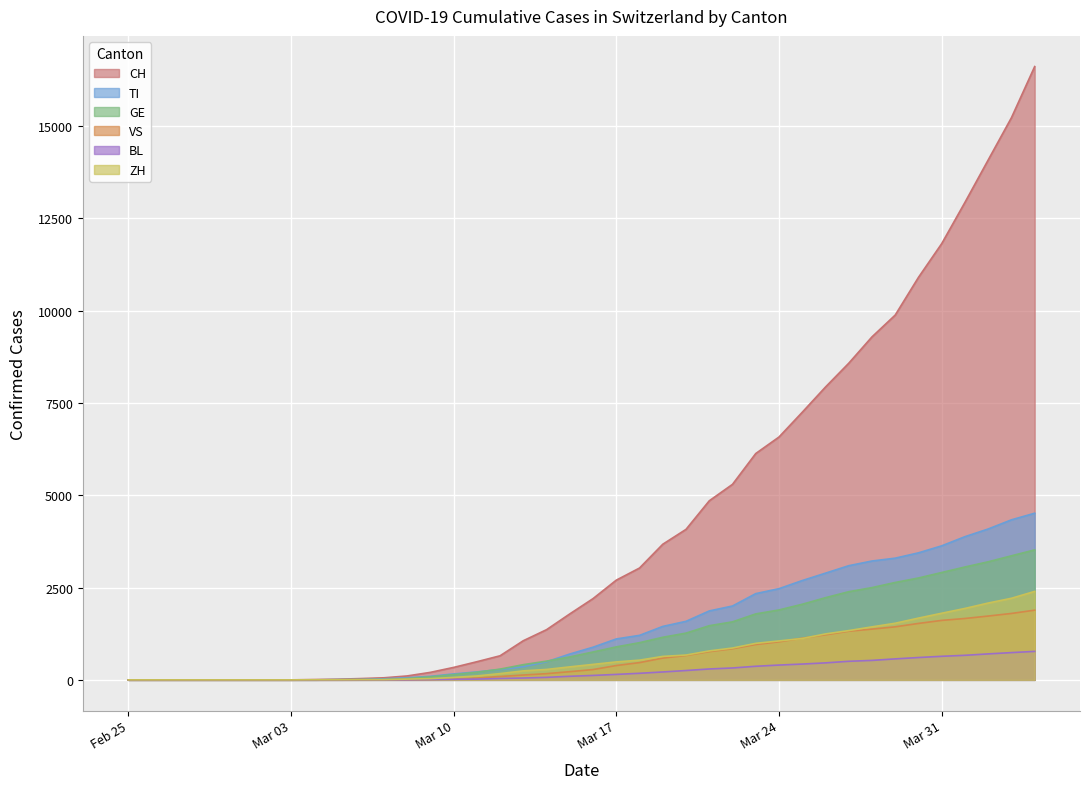

Which series has the largest total across all categories?

CH